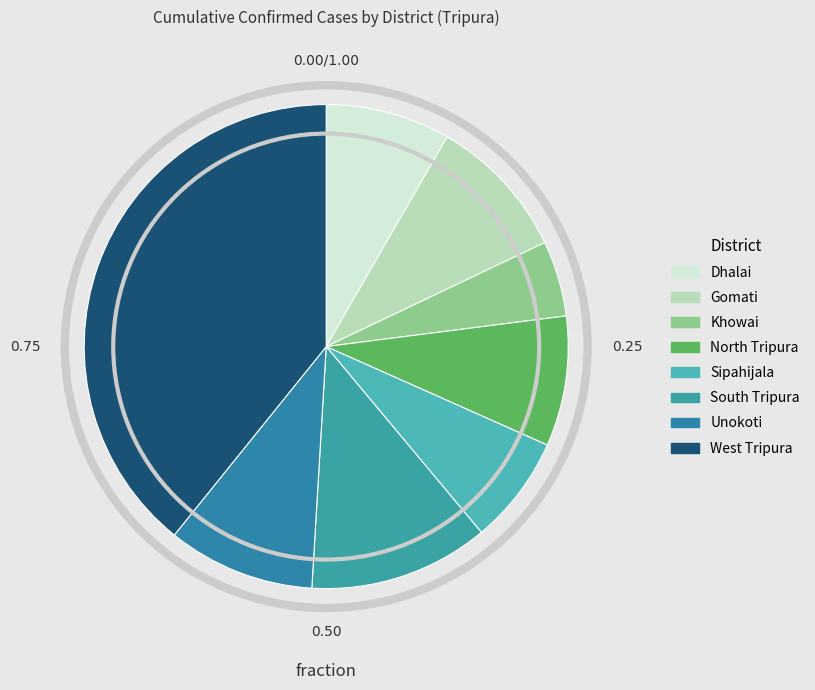

Is it true that Gomati is 10% of the pie?

True